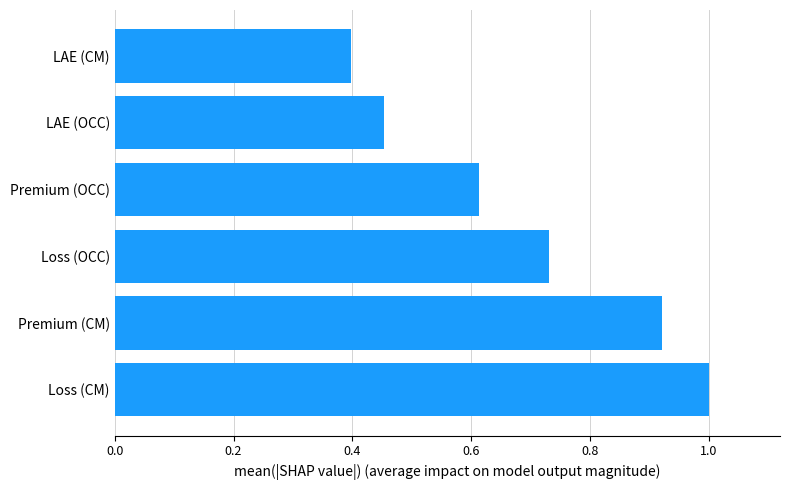

What is the sum of all values?

4.1